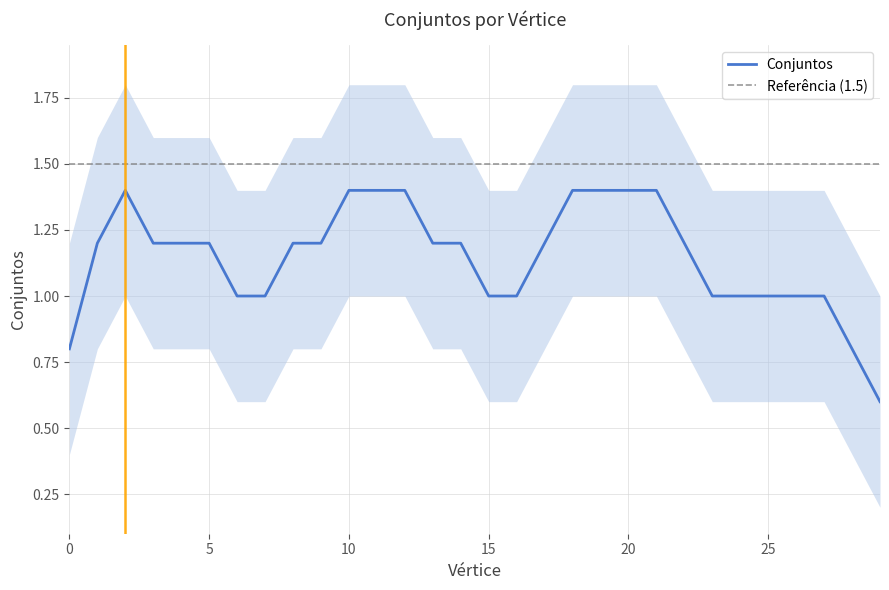

Count the number of categories in the chart.

30